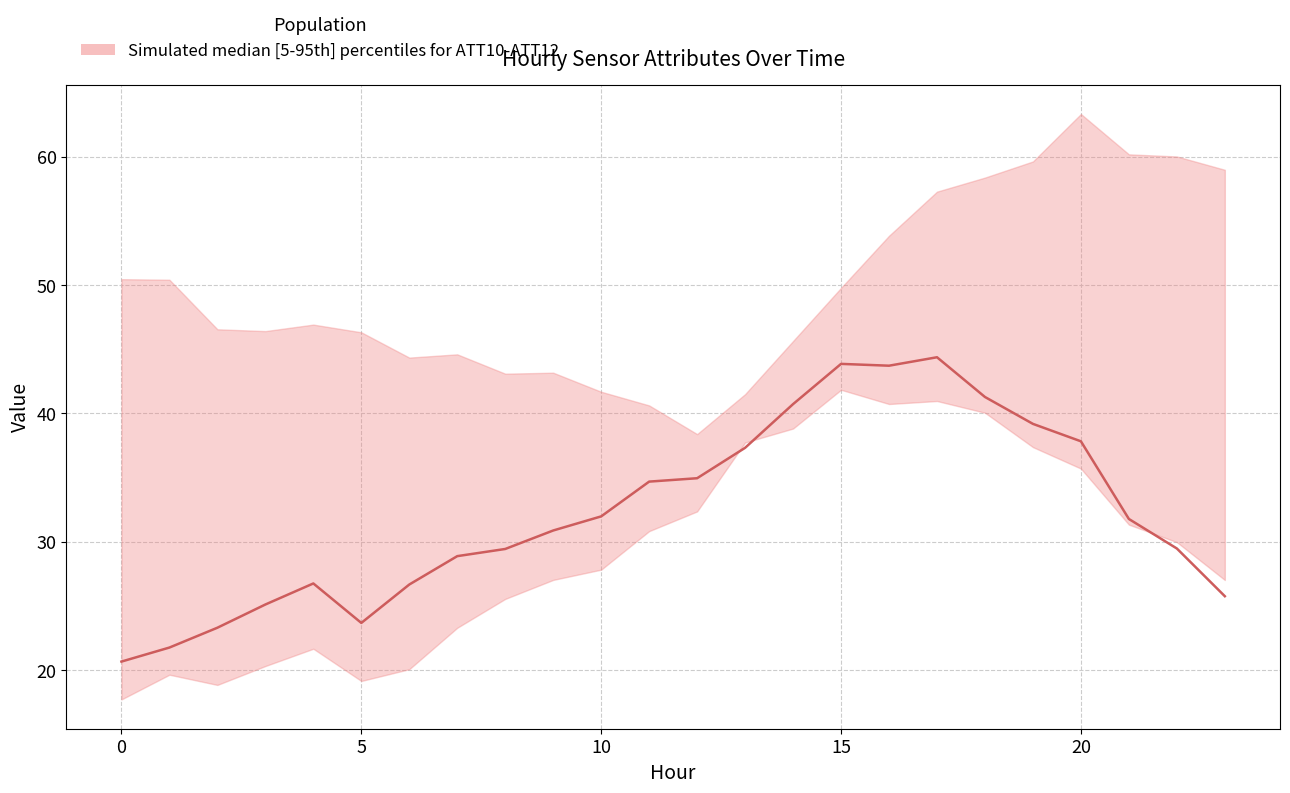

How many interior local valleys (lower than both neighbors) does the data have?

2